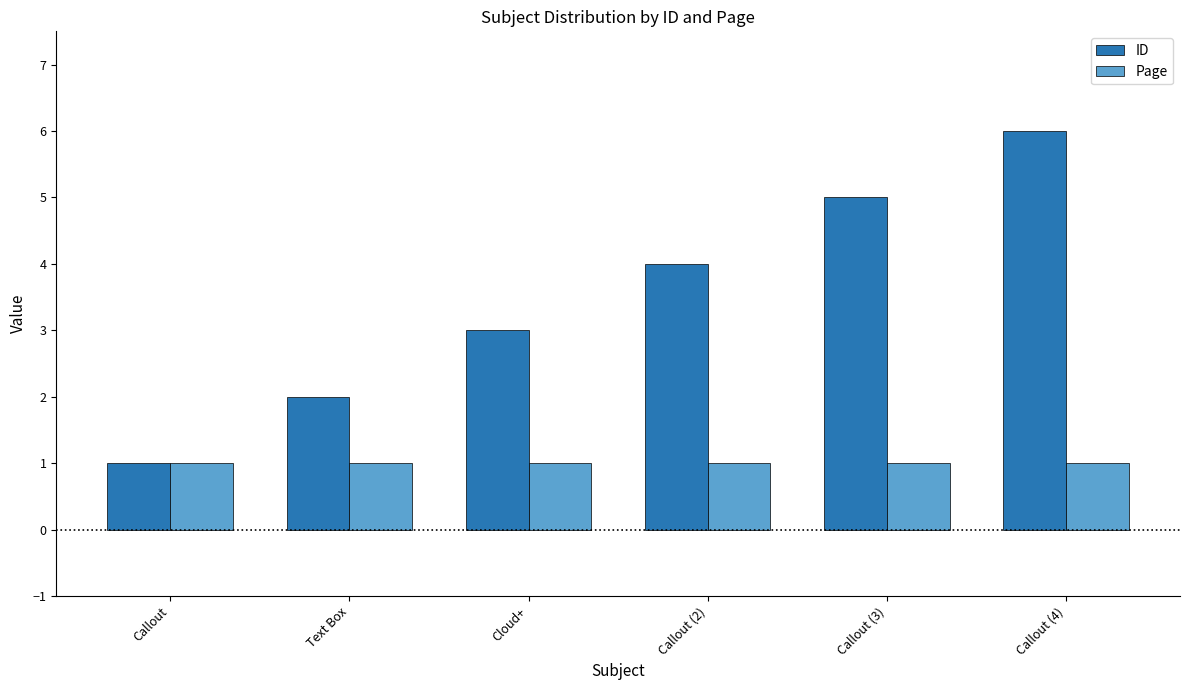

What is the minimum value shown in the chart?

1